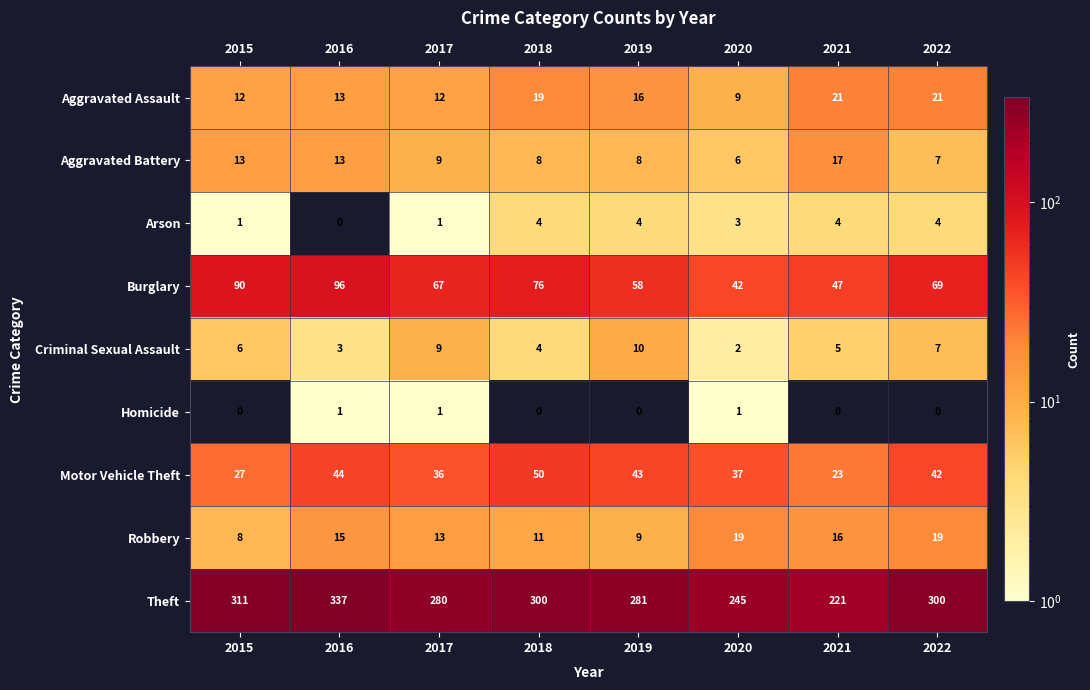

What is the greatest value displayed?

337